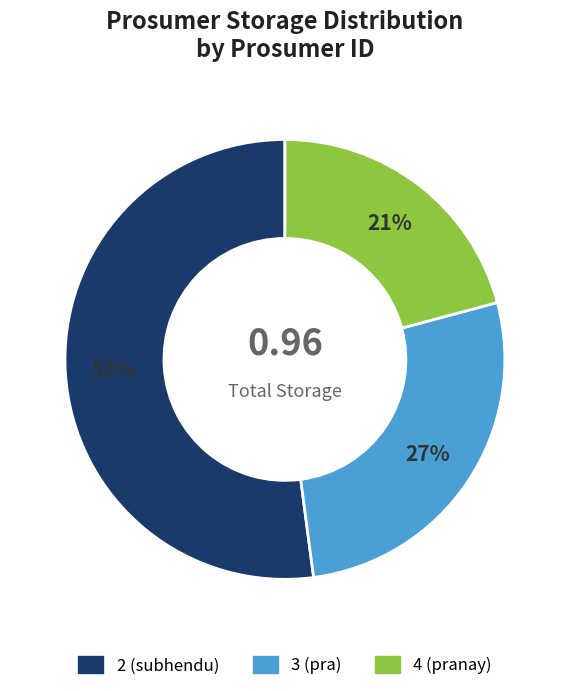

Count the number of slices in the pie.

3